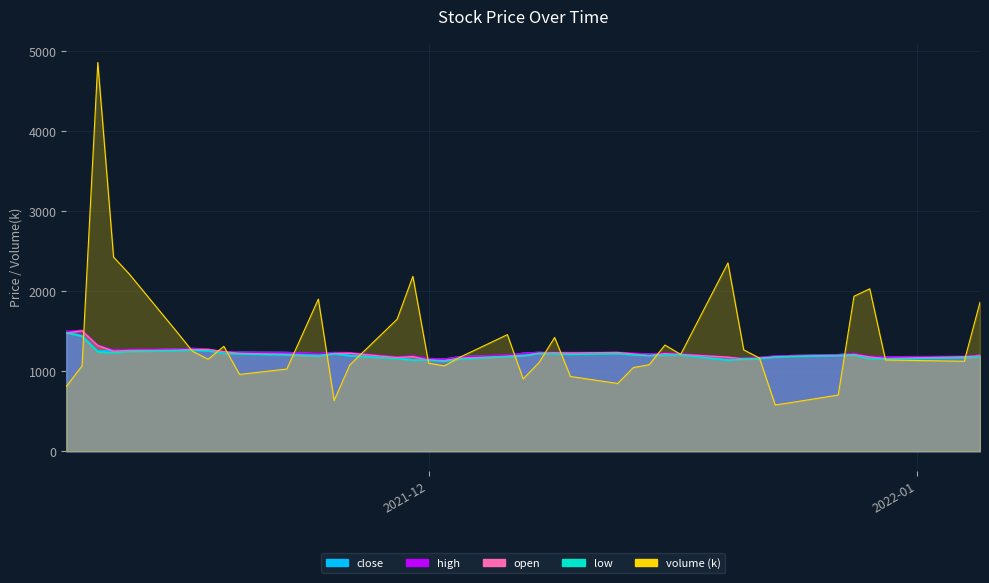

List the labels in order of high value, largest first.

2021-11-09, 2021-11-08, 2021-11-10, 2021-11-16, 2021-11-15, 2021-11-17, 2021-11-12, 2021-11-11, 2021-11-18, 2021-11-19, 2021-12-08, 2021-12-09, 2021-12-13, 2021-11-25, 2021-11-22, 2021-12-10, 2021-11-26, 2021-12-16, 2021-12-14, 2021-12-07, 2021-11-24, 2021-12-28, 2021-12-17, 2021-12-15, 2021-12-27, 2021-12-06, 2022-01-05, 2021-11-30, 2021-12-24, 2021-12-23, 2021-12-29, 2022-01-04, 2021-12-03, 2021-12-30, 2021-11-29, 2021-12-20, 2021-12-22, 2021-12-01, 2021-12-21, 2021-12-02